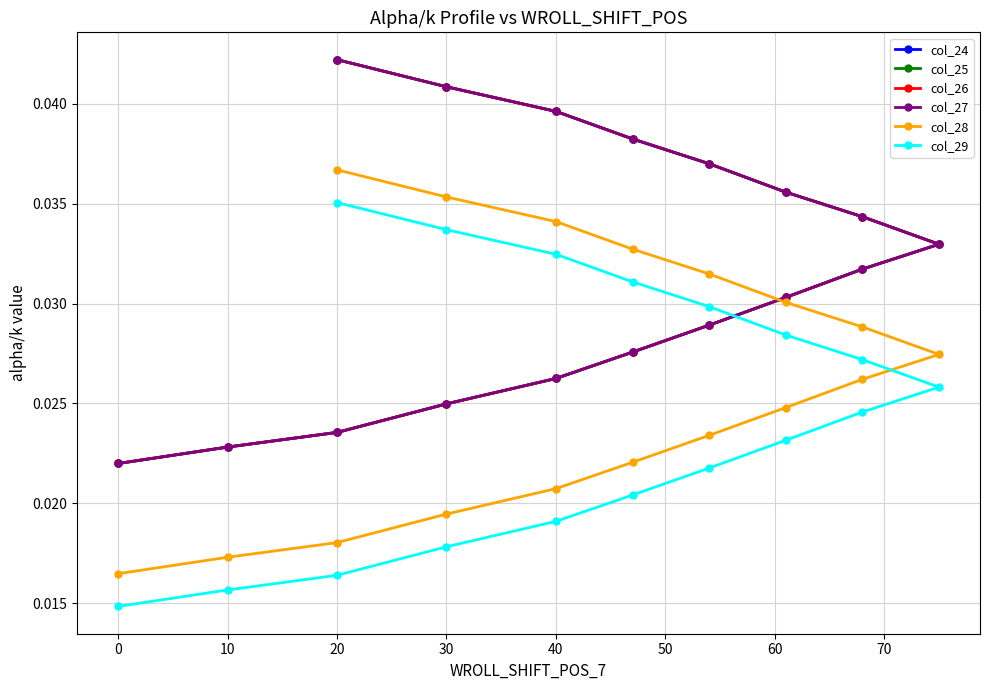

Which series has the widest spread of values?

col_24